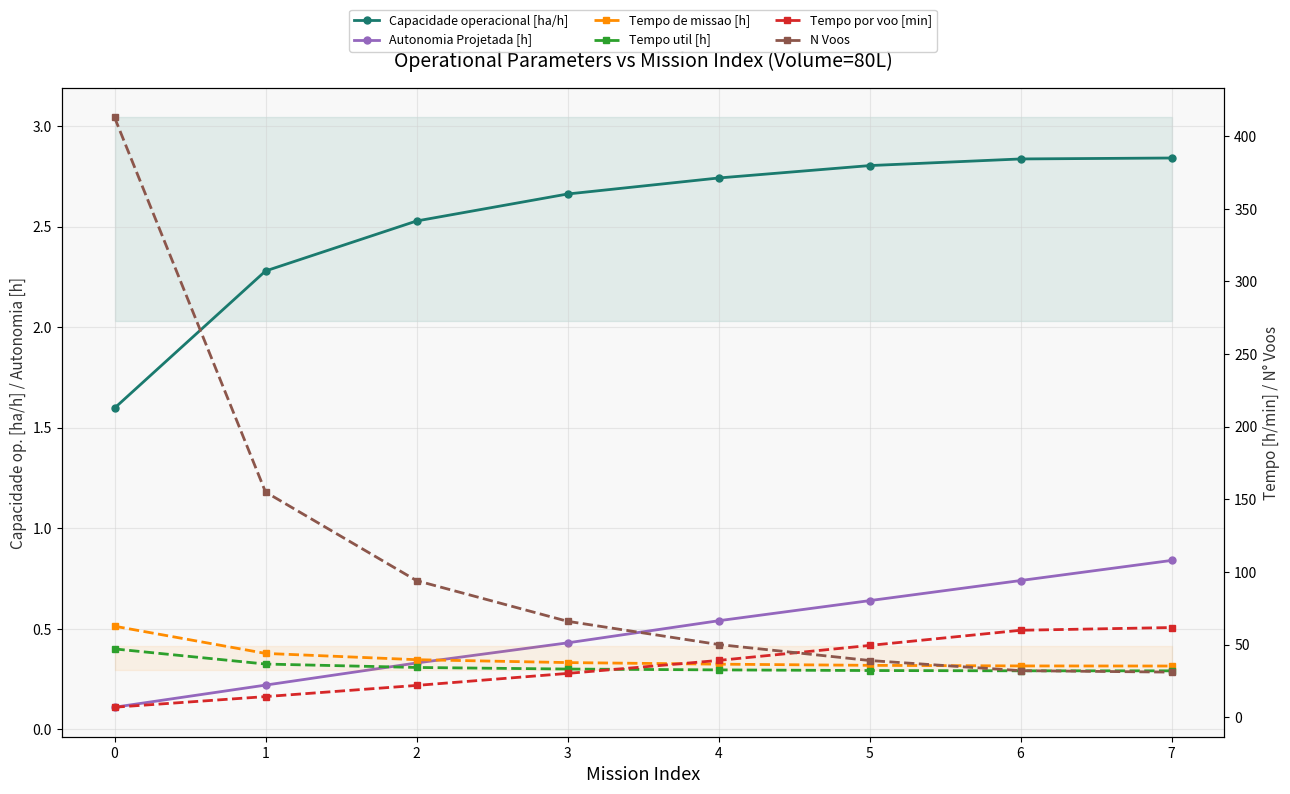

True or false: Autonomia Projetada [h] and Tempo util [h] cross at least once.

False